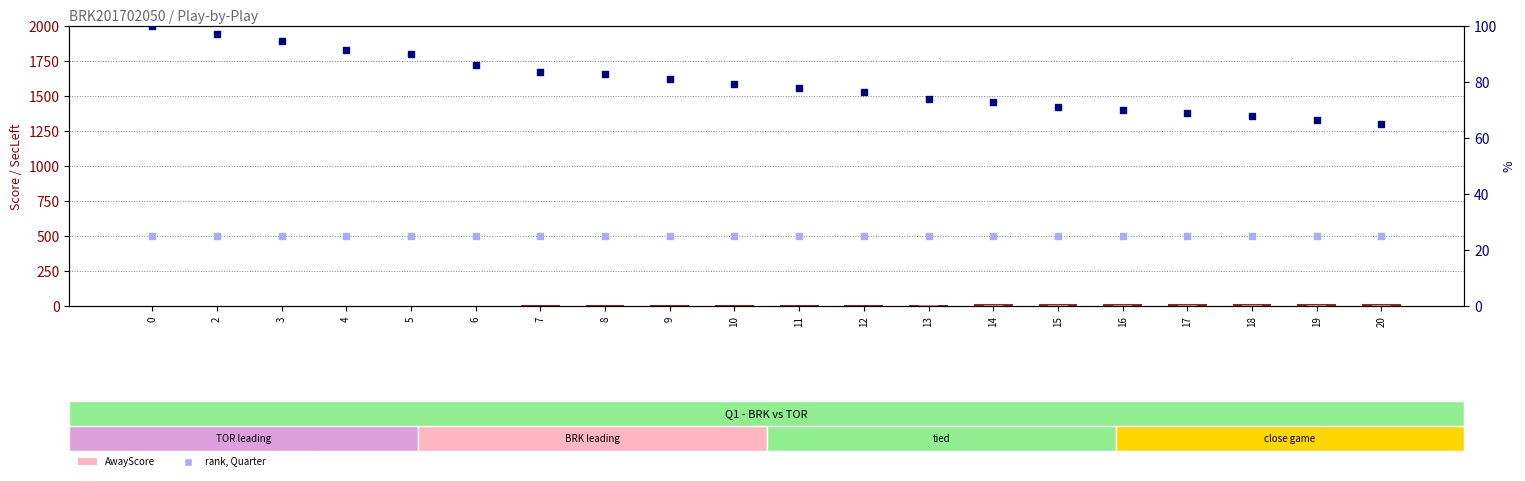

Which series reaches the maximum Y coordinate?

percentile rank (SecLeft)